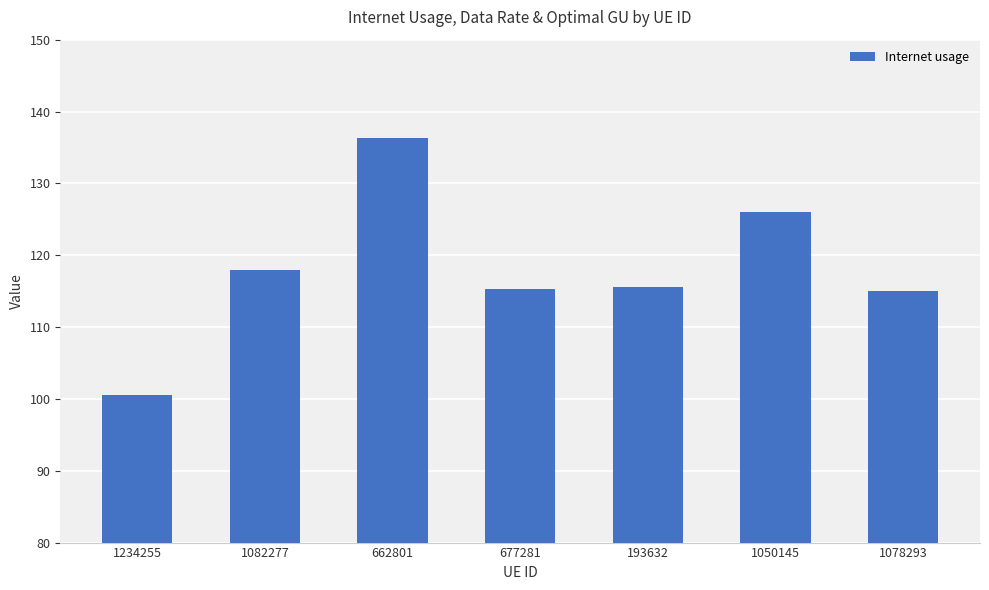

What is the change in value from 662801 to 1050145?

-10.3